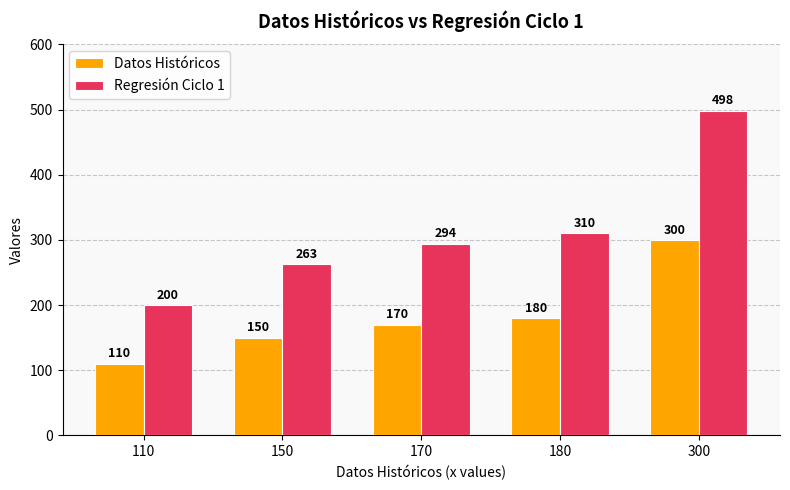

What value does the Regresión Ciclo 1 series have at 110?

200.3